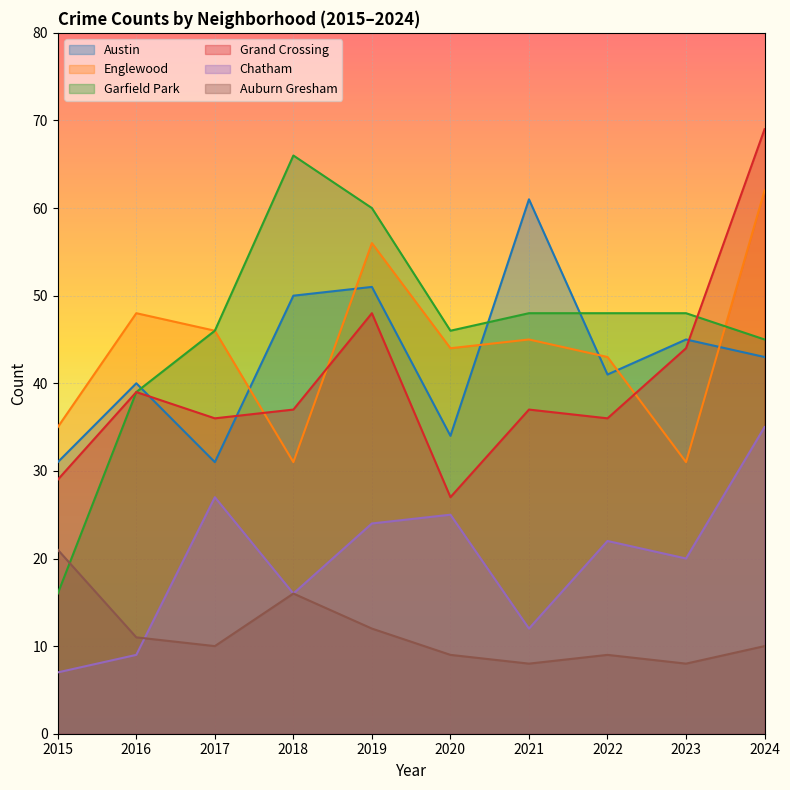

Between which two adjacent categories do Garfield Park and Auburn Gresham first intersect?

2015 and 2016